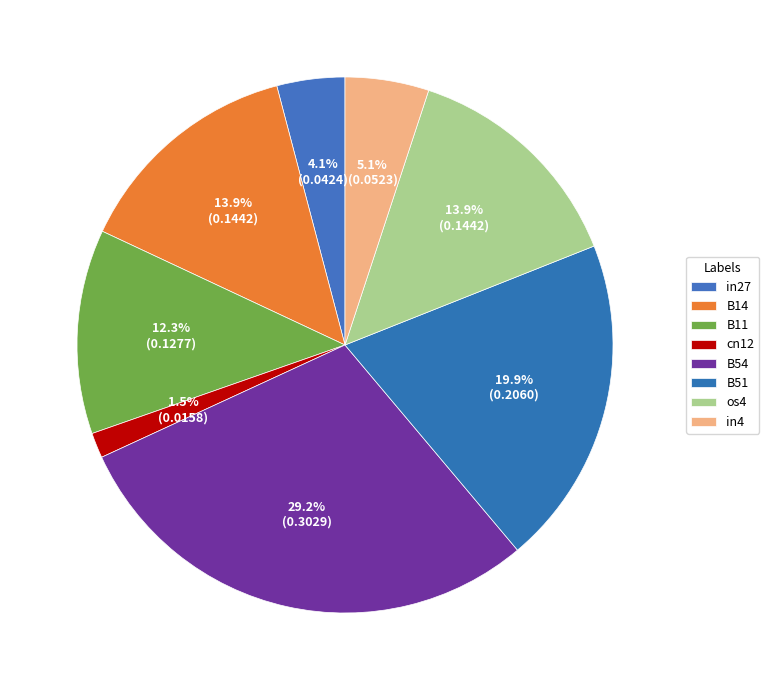

Is there any slice that represents more than half of the pie?

No